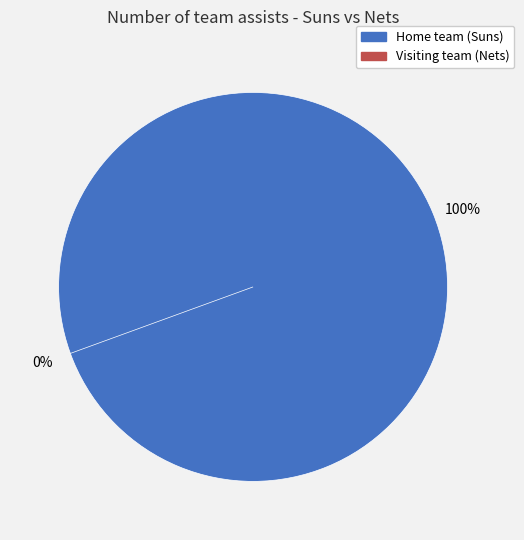

What is the total percentage of Visiting team (Nets) and Home team (Suns)?

100.0%